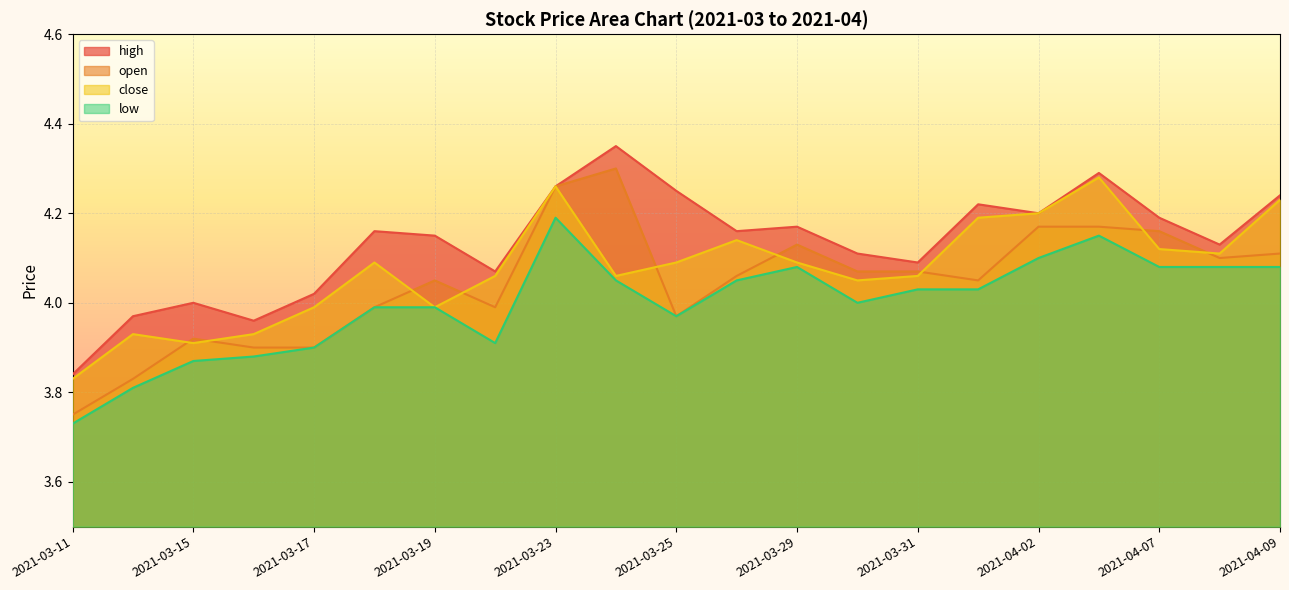

What is the difference between the high values at 2021-03-22 and 2021-04-06?

0.2